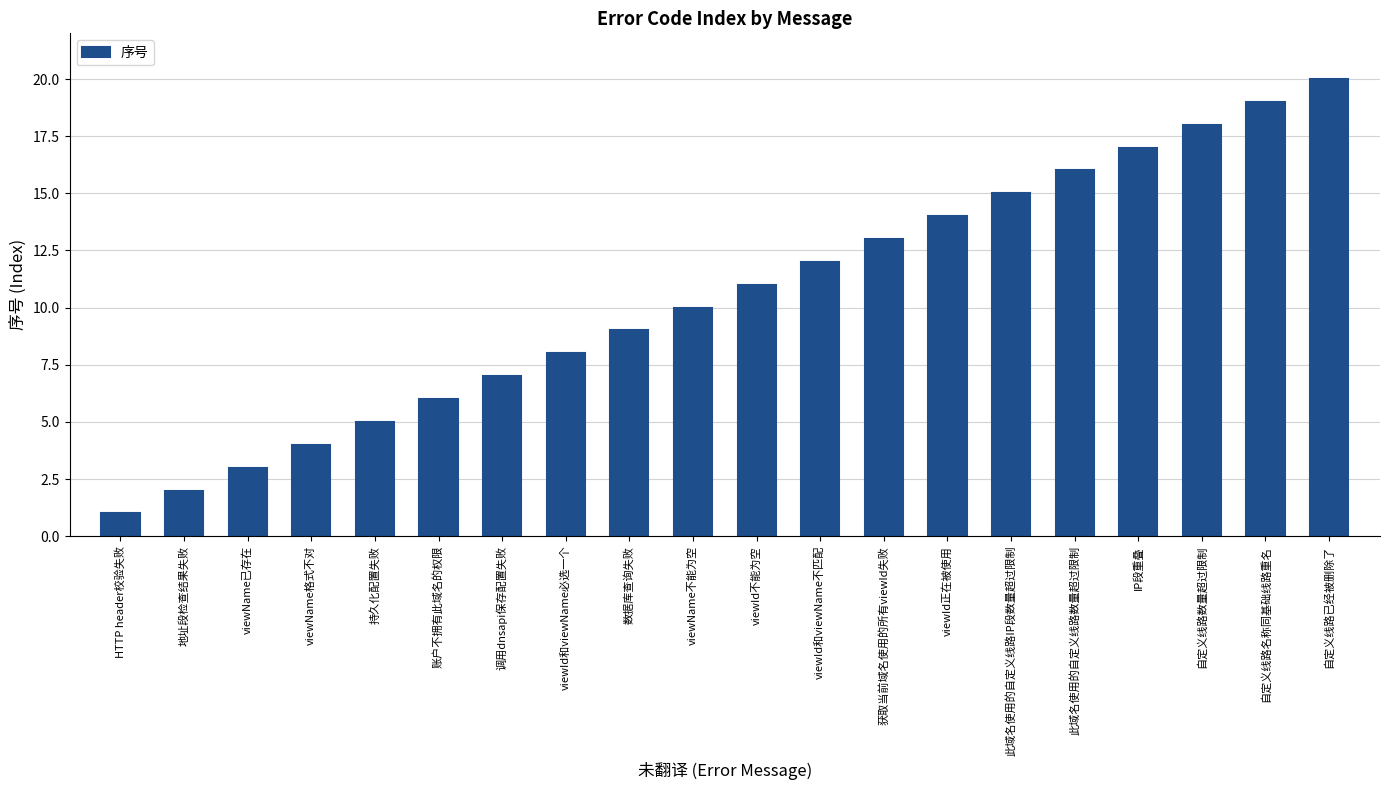

Reading left to right, transcribe all the data shown in this chart.

1	2	3	4	5	6	7	8	9	10	11	12	13	14	15	16	17	18	19	20